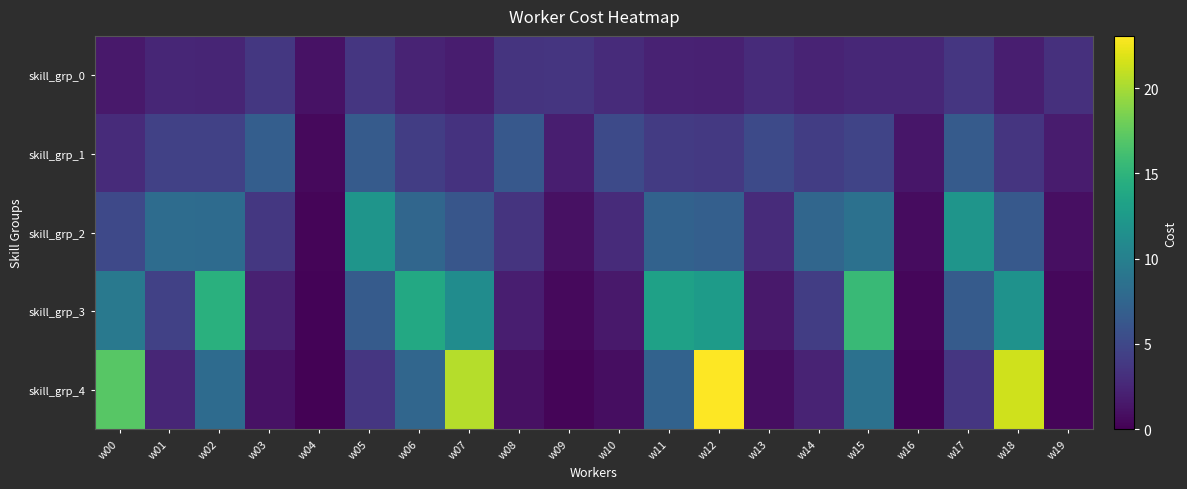

Which category has the highest value across all series?

w12